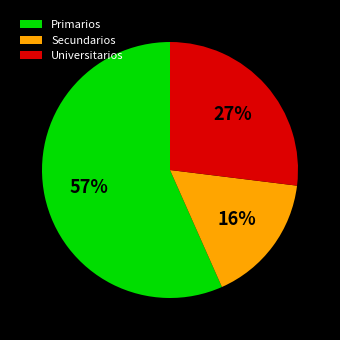

How many segments does this pie chart have?

3